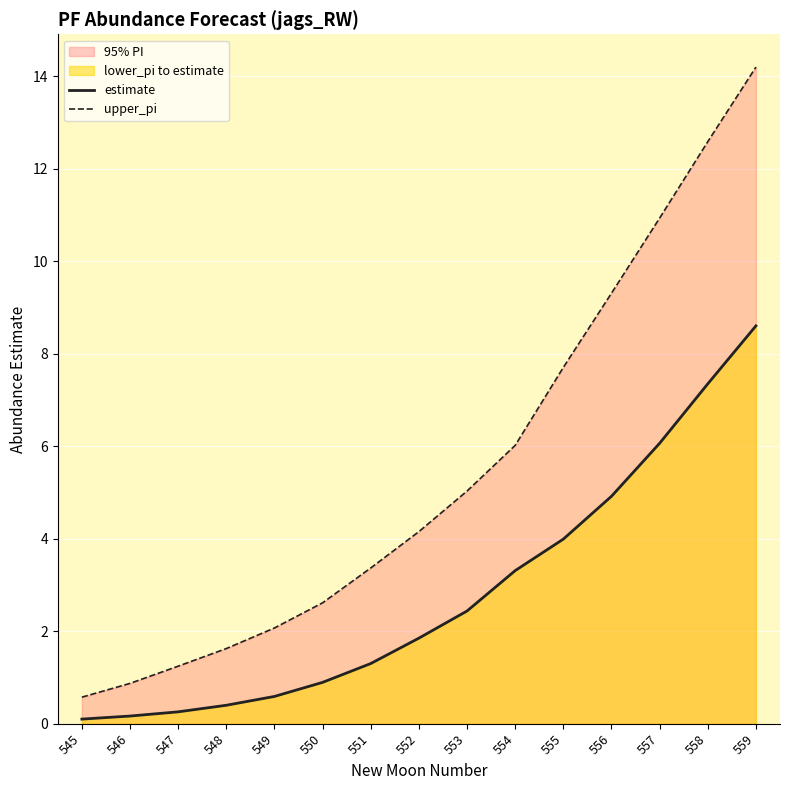

True or false: upper_pi and estimate intersect in this chart.

False